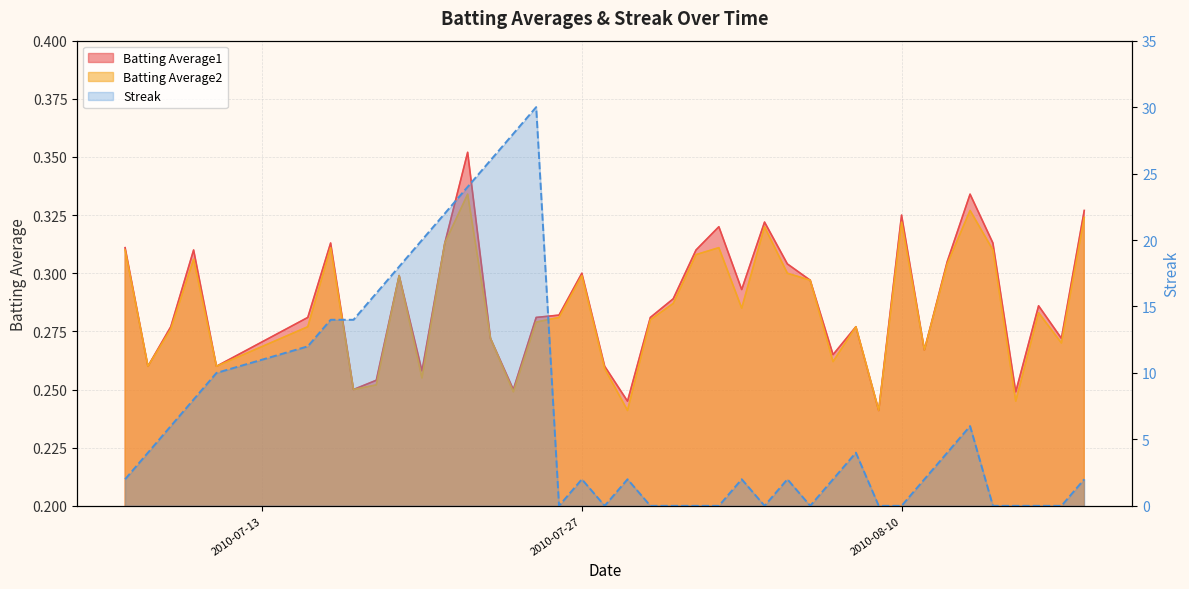

True or false: Batting Average1 has more than 1 interior local peaks.

True